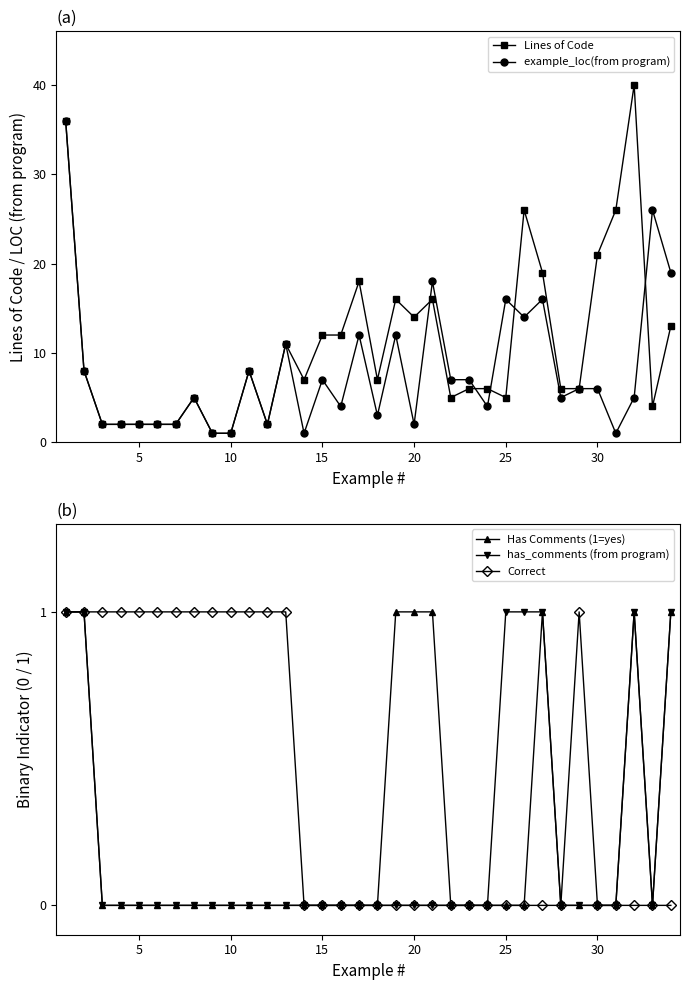

How many series are shown in this chart?

5